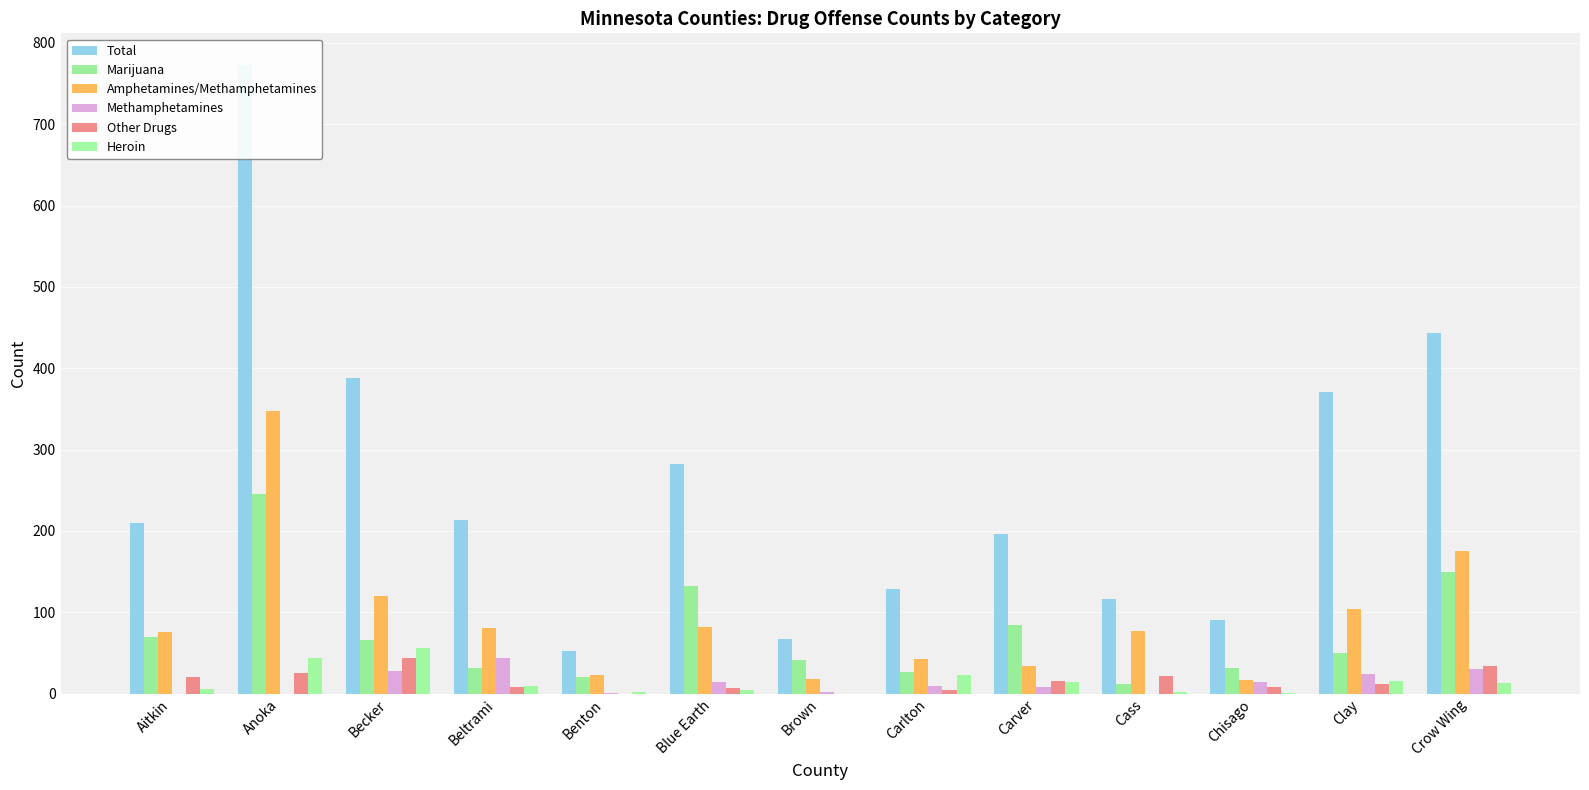

Rank the categories by Other Drugs value from highest to lowest.

Becker, Crow Wing, Anoka, Cass, Aitkin, Carver, Clay, Beltrami, Chisago, Blue Earth, Carlton, Benton, Brown